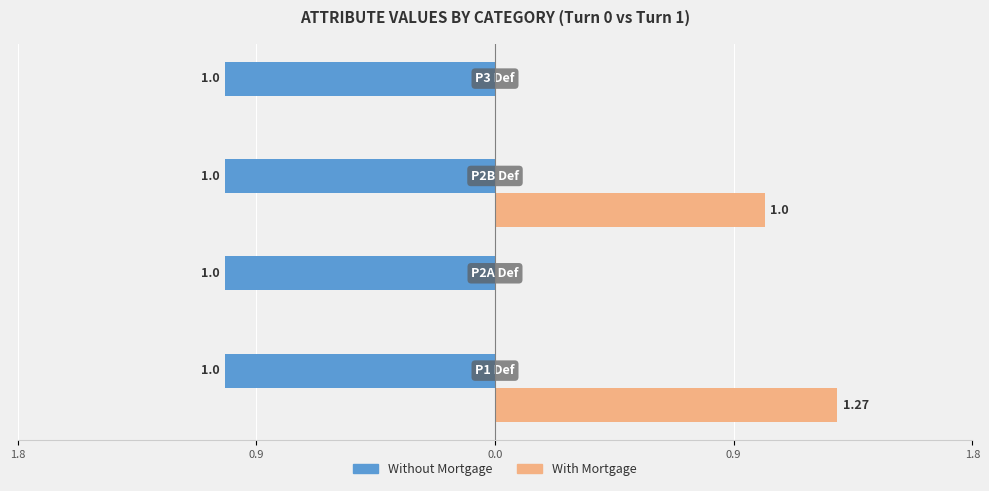

Which series has the widest spread of values?

With Mortgage